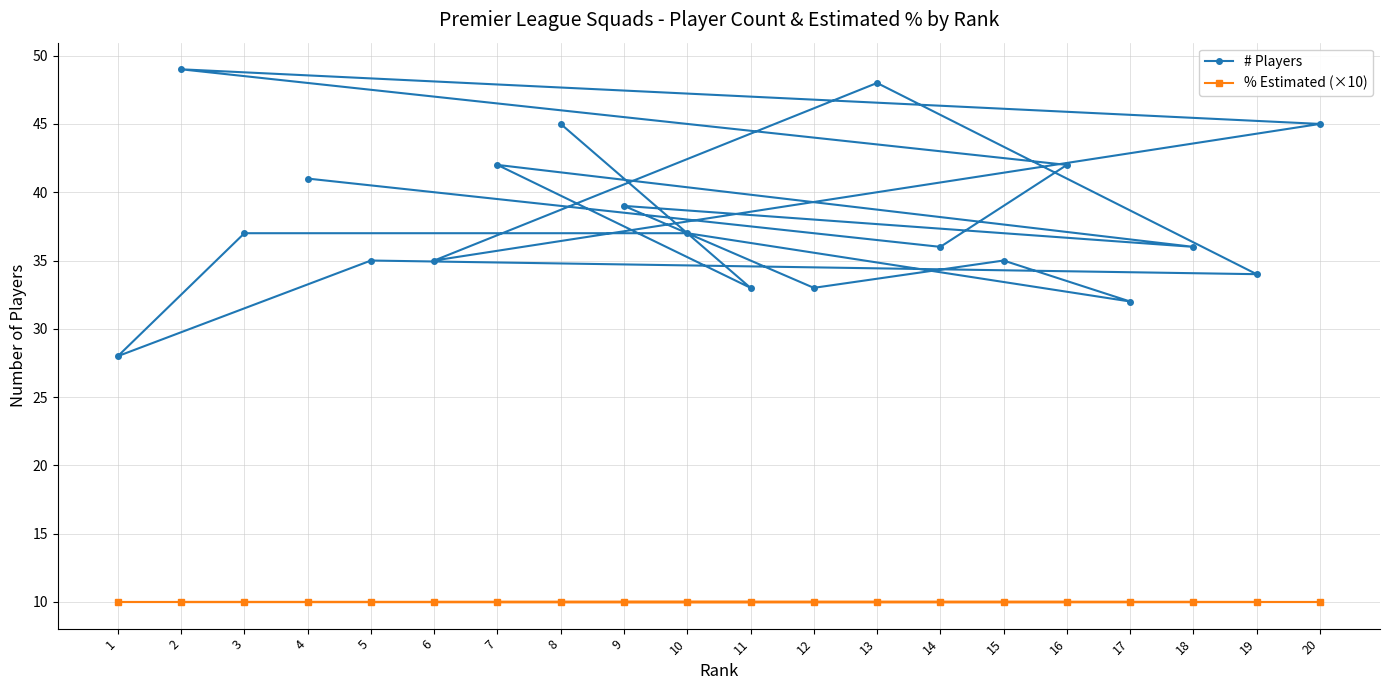

Which series has the largest total across all categories?

# Players